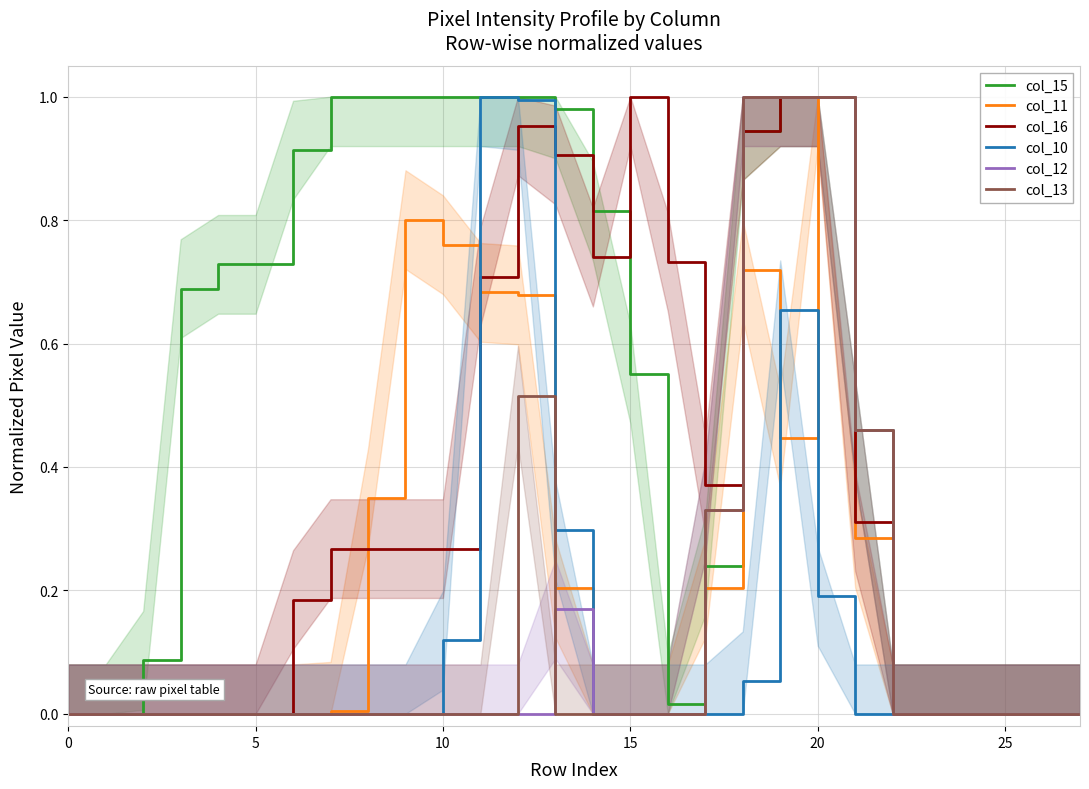

At which category is the sum across all series the highest?

20